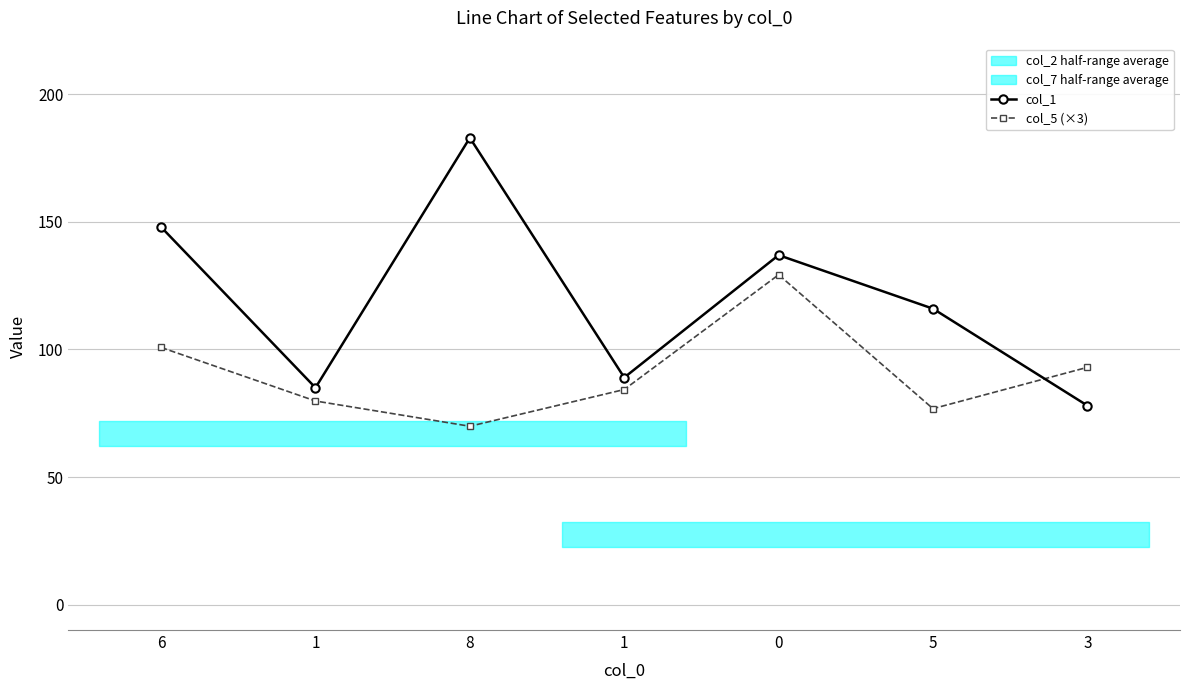

What is the maximum value shown in the chart?

183.0